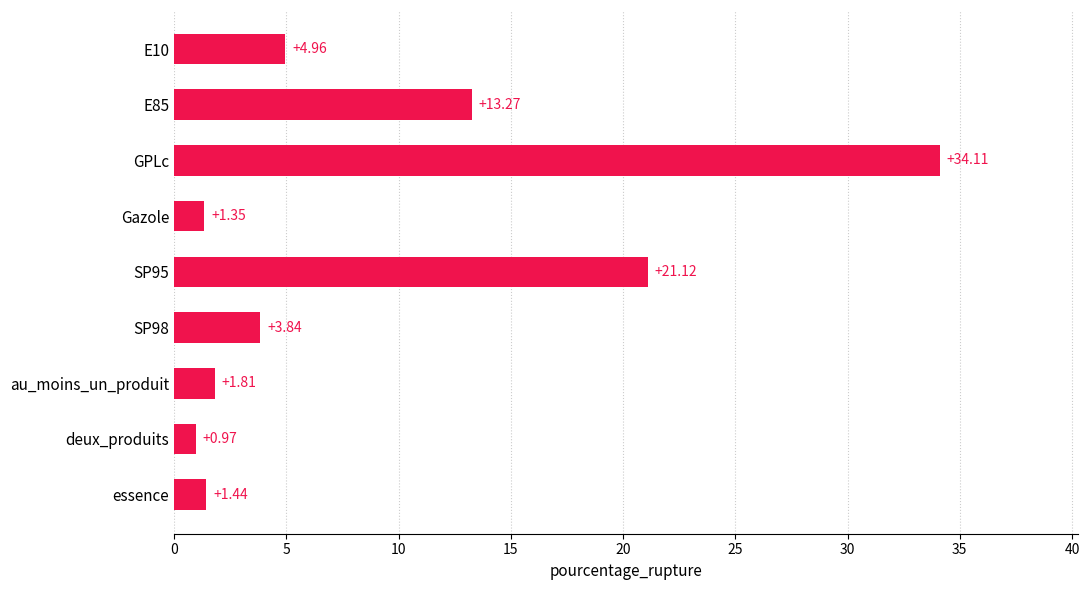

What is the label of the 1st bar from the bottom?

essence